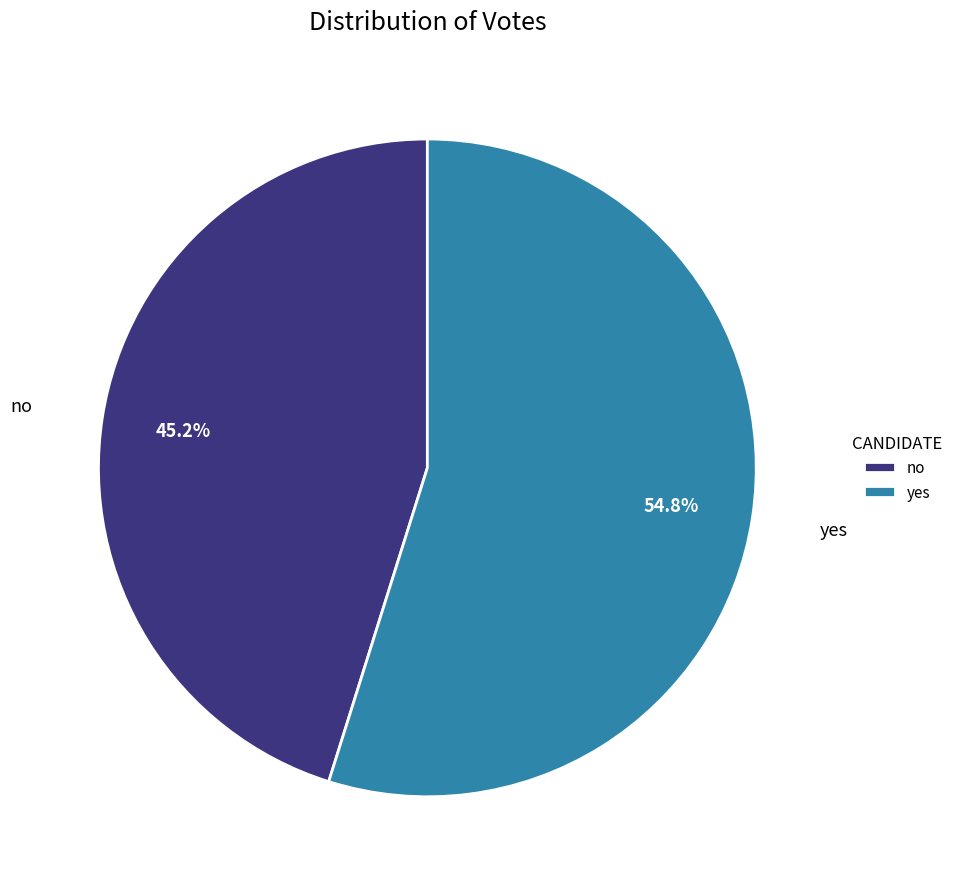

What percentage is the no slice, to the nearest percent?

45%